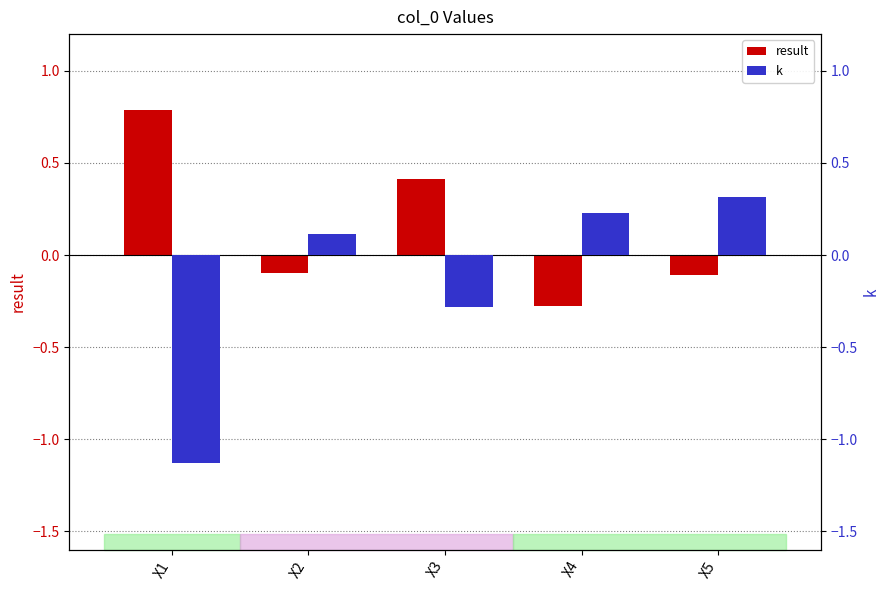

Is it true that result equals 0.4 at X3?

True